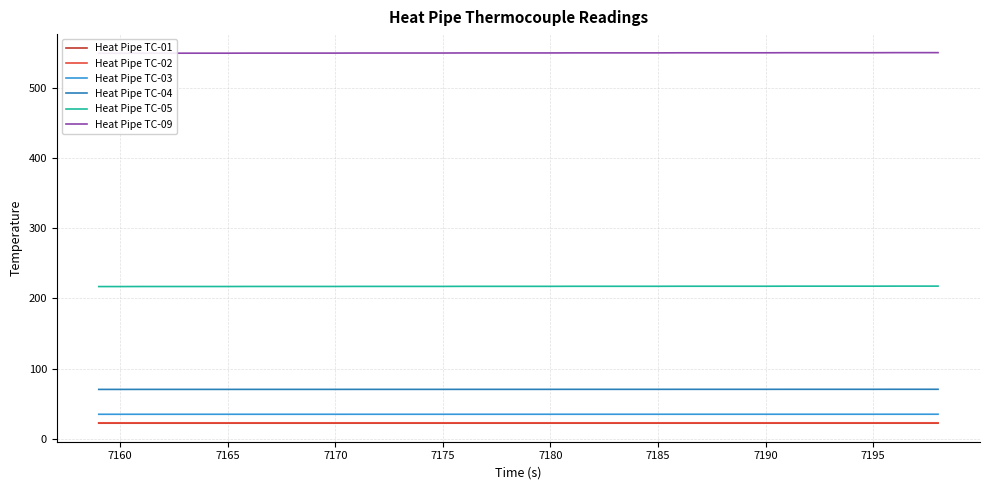

What is the maximum value for Heat Pipe TC-05?

217.6